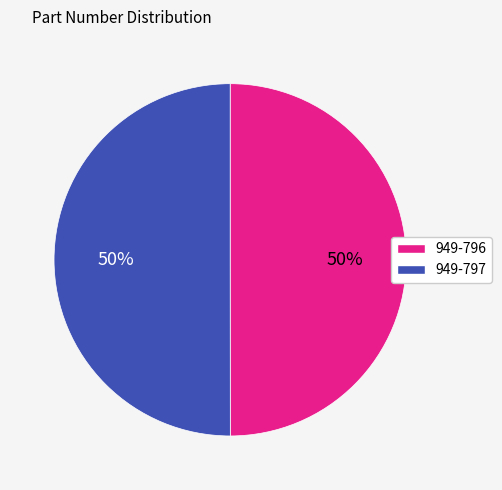

How many slices are in this pie chart?

2